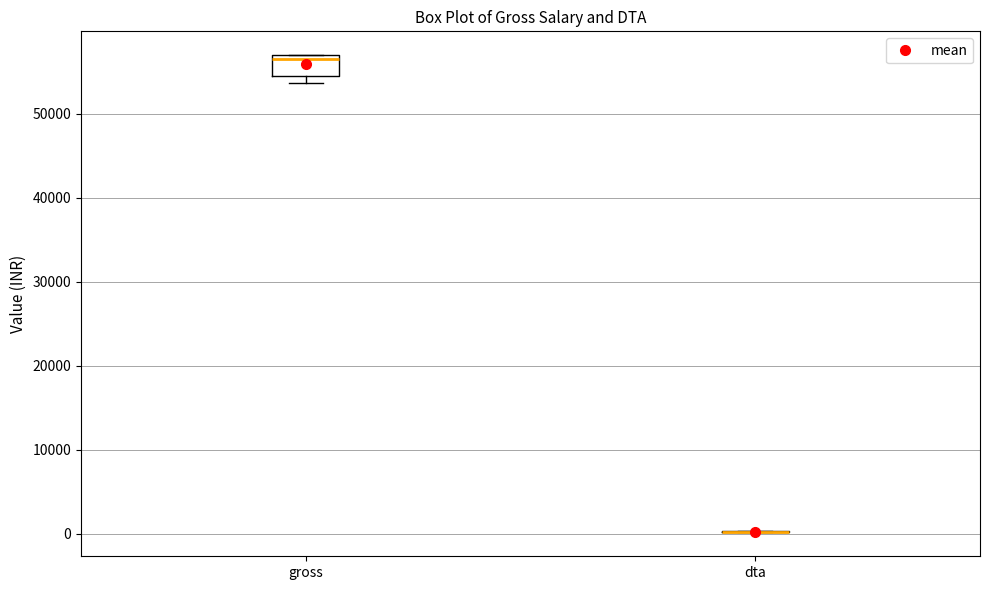

Reading left to right, read every box against the y-axis: the position of its median line, the range the box covers, and the ends of its whiskers. The values are not printed on the chart, so give them approximately, as read against the axis.

gross: median 57000 (just below the box's upper edge), box 55000 to 57000, whiskers 54000 to 57000
dta: box collapsed to a line at 0, whiskers 0 to 0